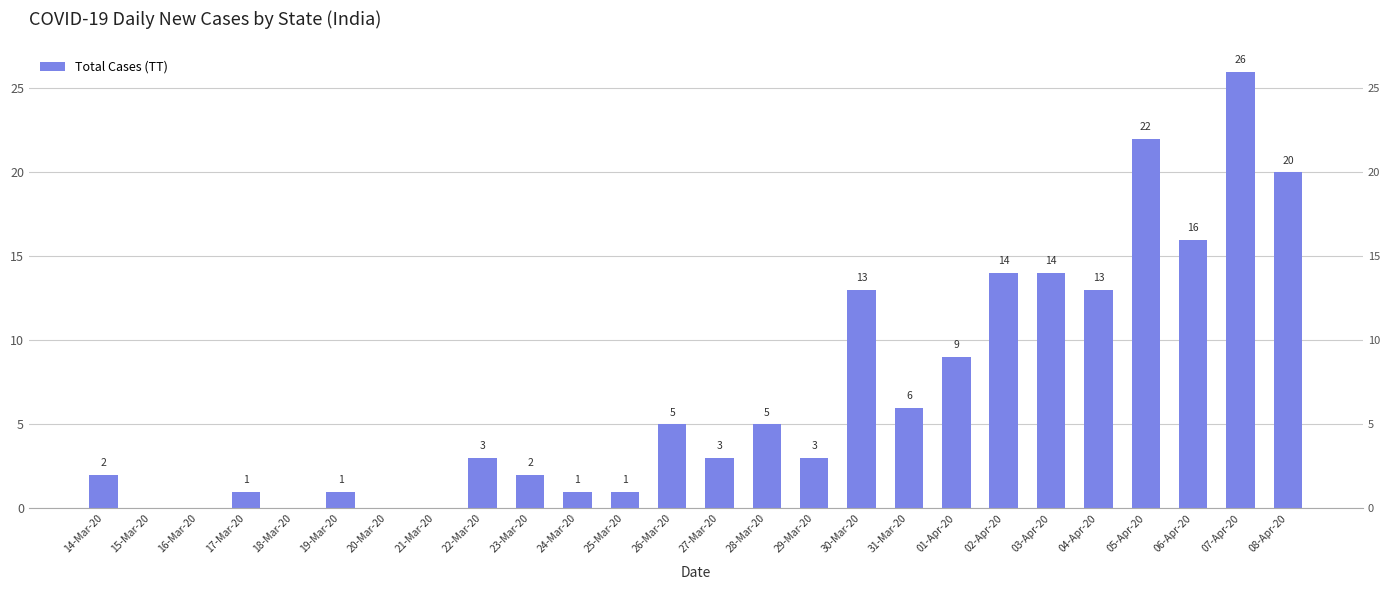

Reading left to right, what are all the values shown in this chart?

14-Mar-20=2	15-Mar-20=0	16-Mar-20=0	17-Mar-20=1	18-Mar-20=0	19-Mar-20=1	20-Mar-20=0	21-Mar-20=0	22-Mar-20=3	23-Mar-20=2	24-Mar-20=1	25-Mar-20=1	26-Mar-20=5	27-Mar-20=3	28-Mar-20=5	29-Mar-20=3	30-Mar-20=13	31-Mar-20=6	01-Apr-20=9	02-Apr-20=14	03-Apr-20=14	04-Apr-20=13	05-Apr-20=22	06-Apr-20=16	07-Apr-20=26	08-Apr-20=20